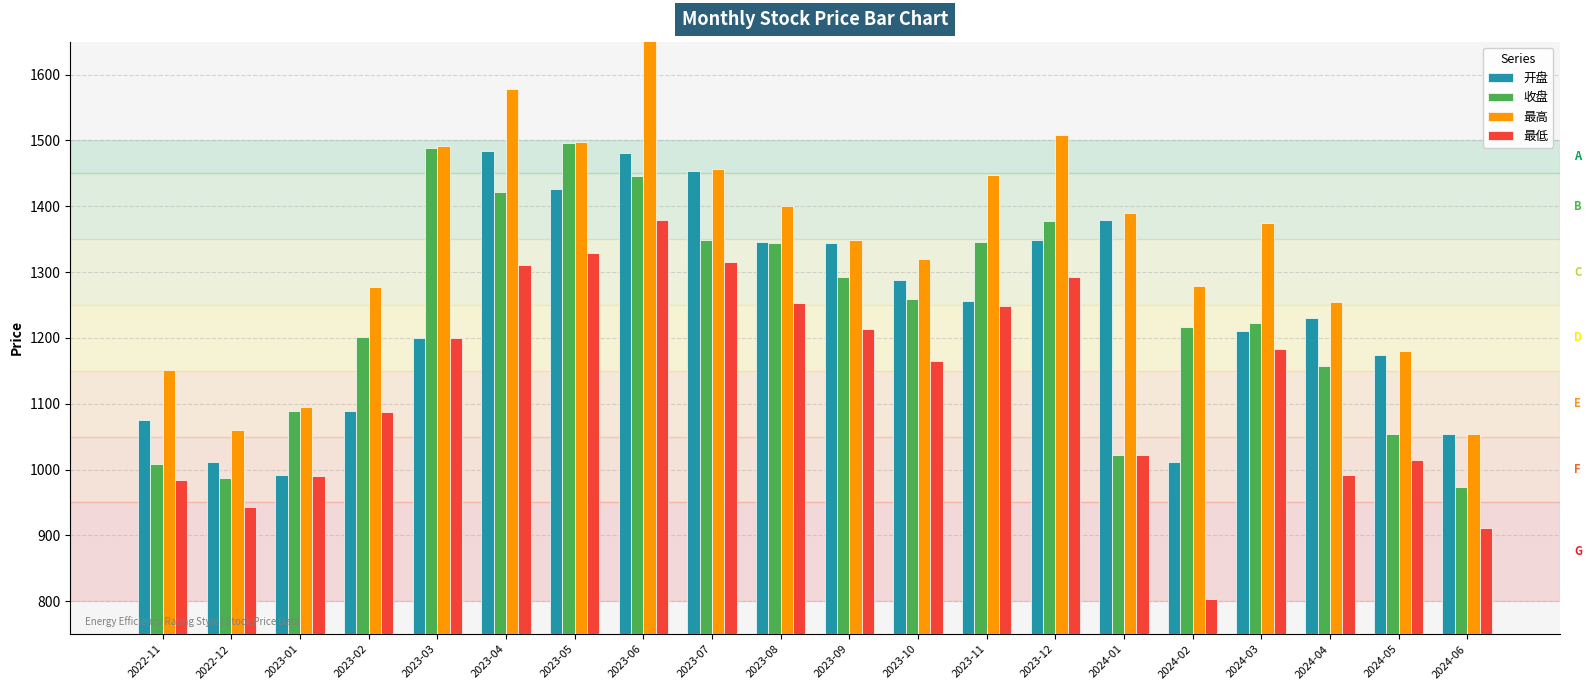

How many distinct data groups are displayed?

4